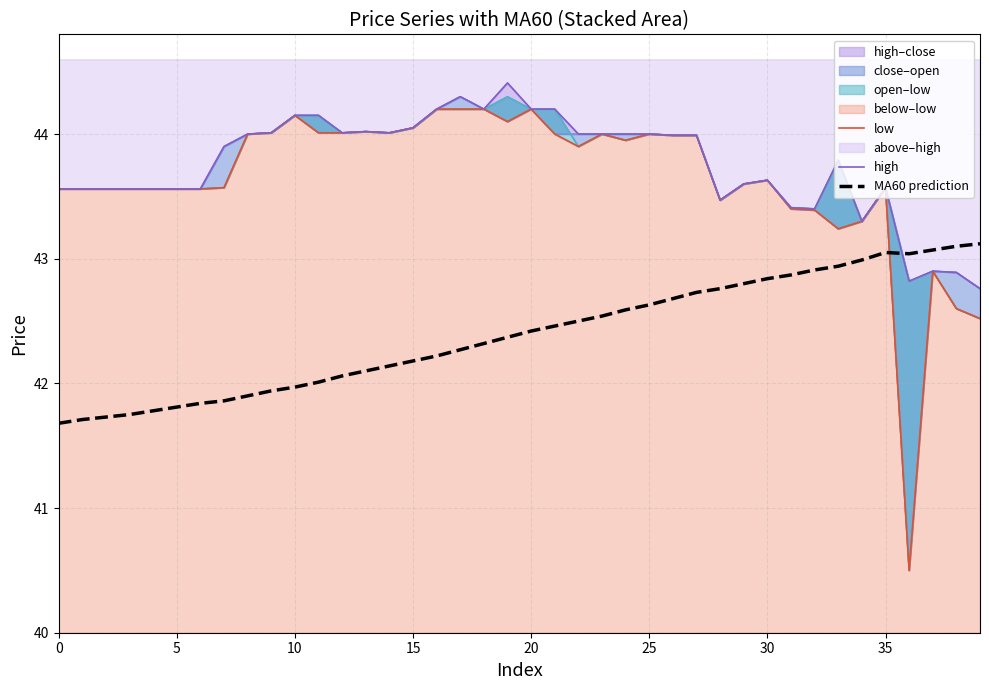

Does the chart display data point markers on the line(s)?

No